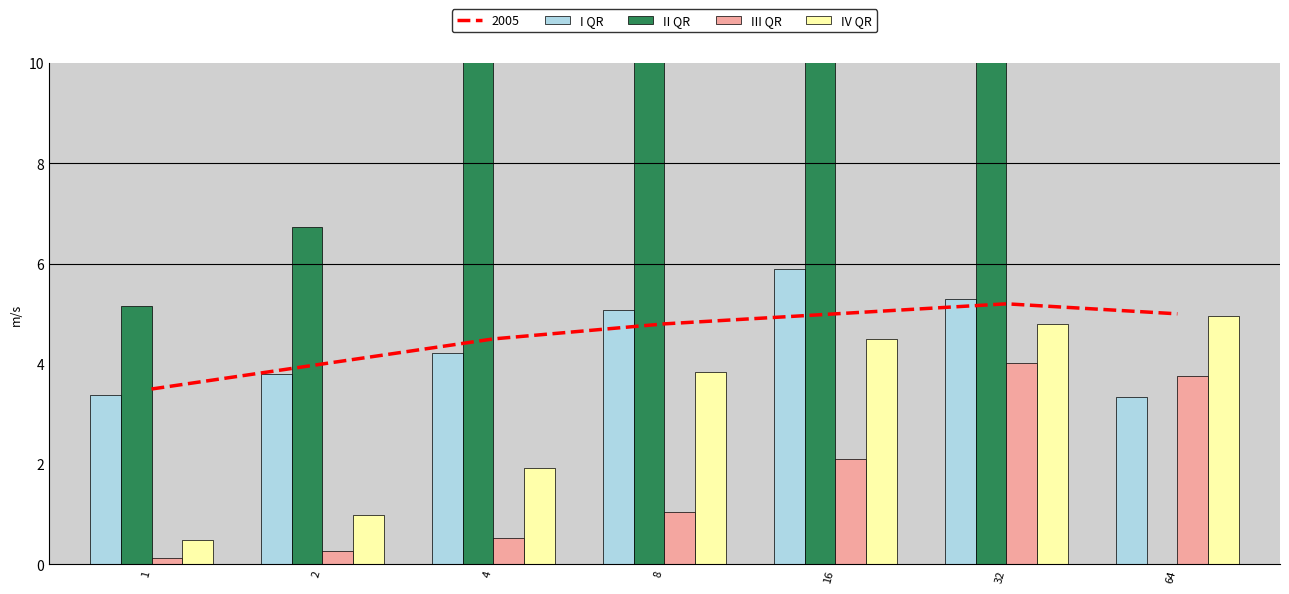

Reading left to right, transcribe all the data shown in this chart.

I QR: 1=3.4	2=3.8	4=4.2	8=5.1	16=5.9	32=5.3	64=3.3
II QR: 1=5.2	2=6.7	4=10.5	8=13.6	16=15.3	32=16.3	64=0.0
III QR: 1=0.1	2=0.3	4=0.5	8=1.1	16=2.1	32=4.0	64=3.8
IV QR: 1=0.5	2=1.0	4=1.9	8=3.8	16=4.5	32=4.8	64=4.9